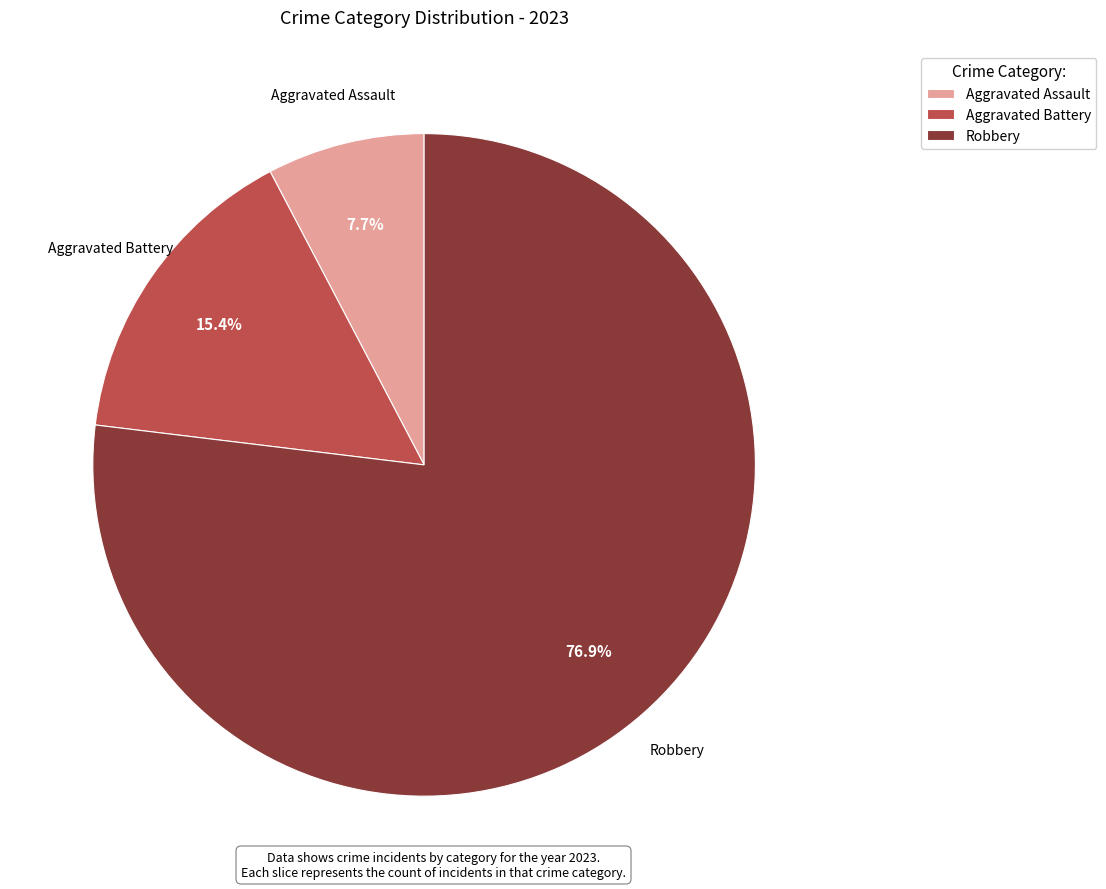

True or false: Aggravated Battery accounts for 1% of the total.

False